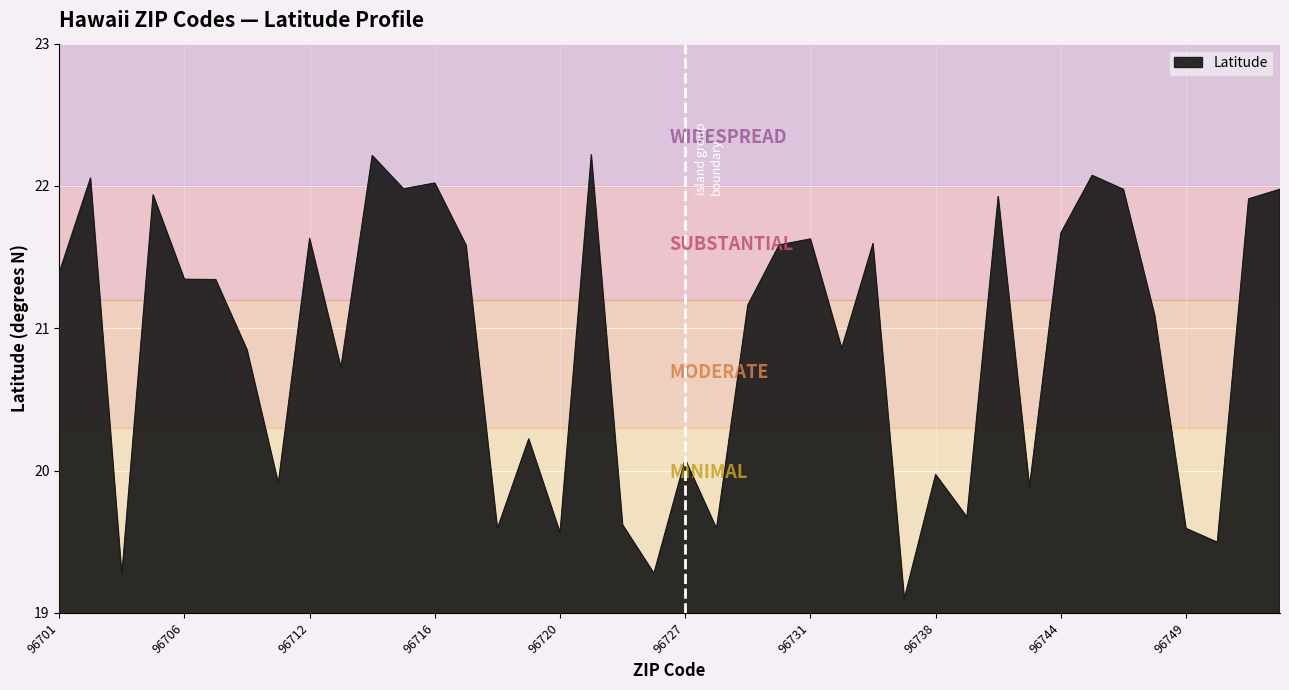

What is the greatest value displayed?

22.2